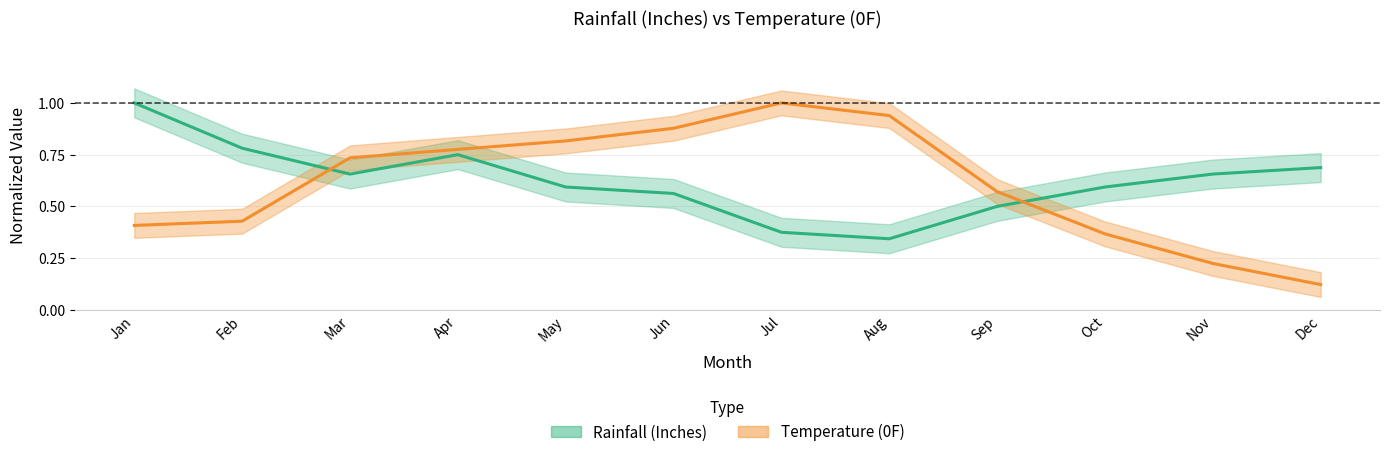

Which series ends up on top after the final intersection of Rainfall (Inches) and Temperature (0F)?

Rainfall (Inches)